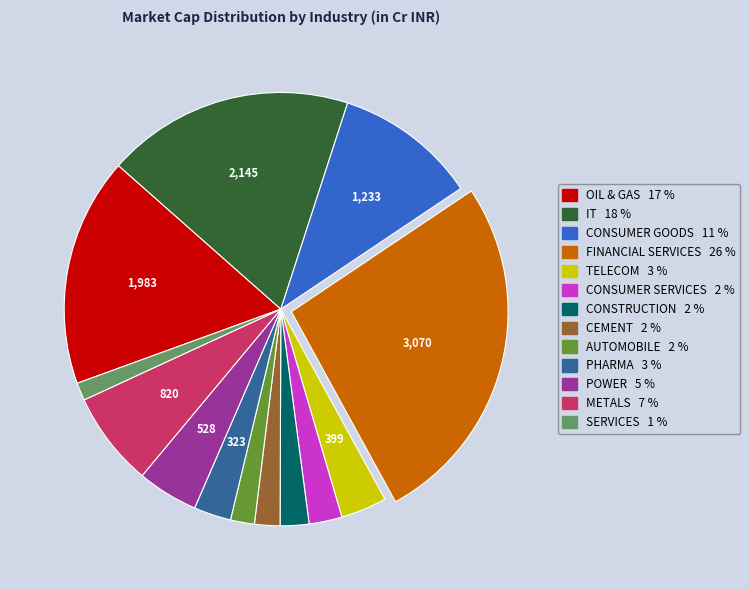

Is there any slice that represents more than half of the pie?

No